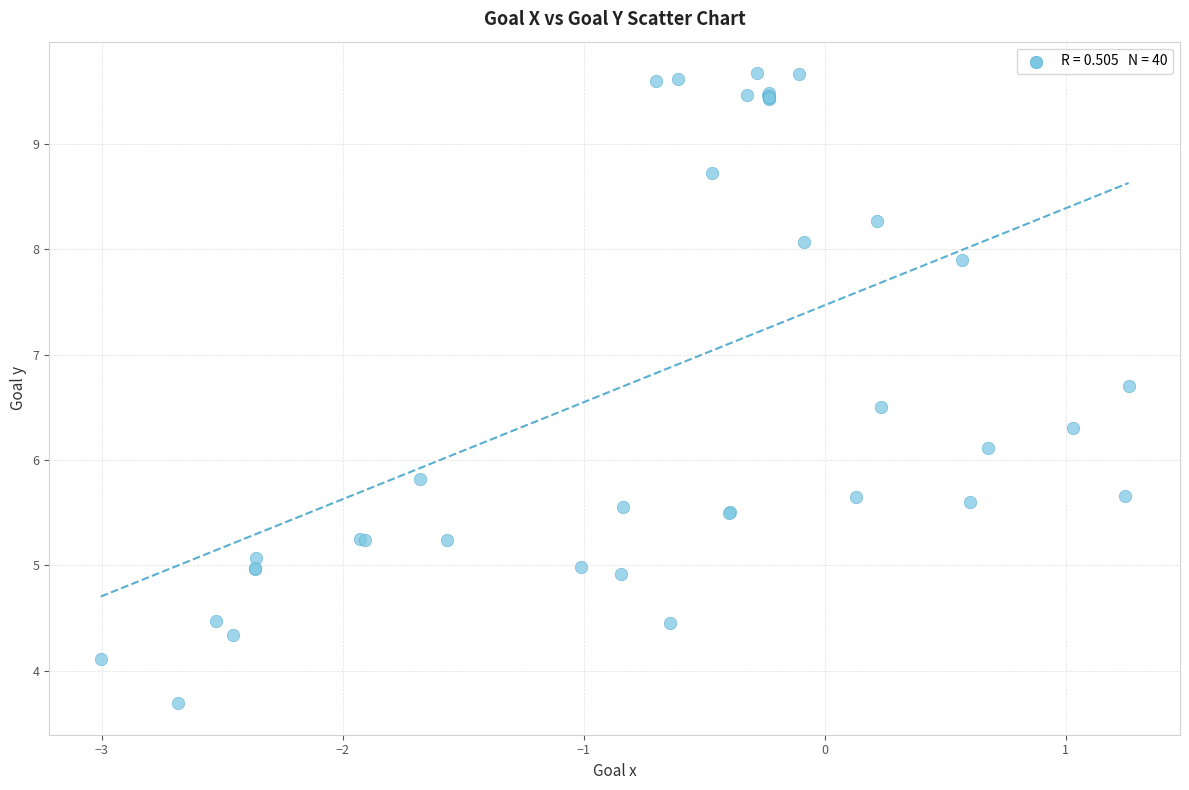

What Y value in the scatter plot is closest to 6?

6.1